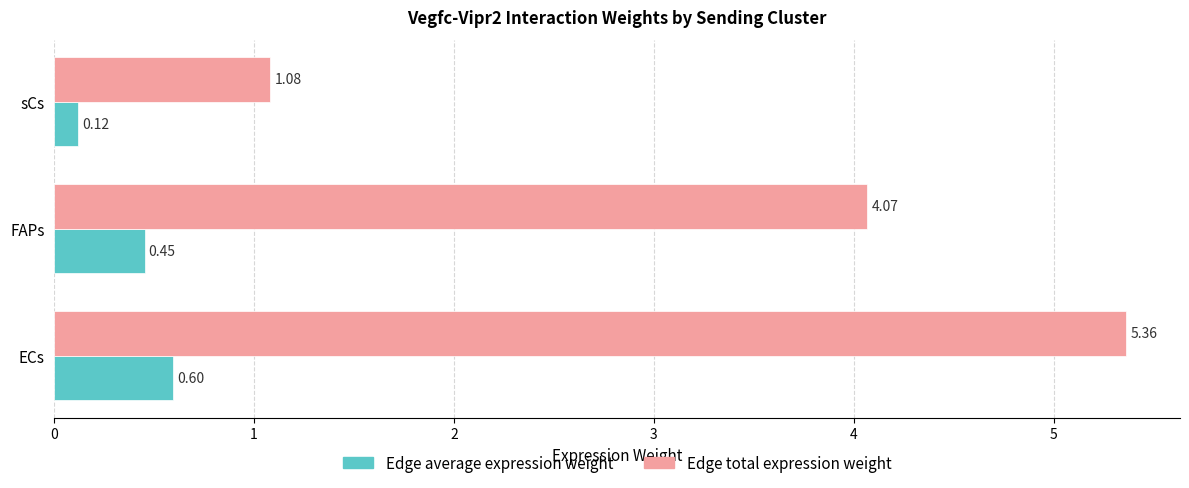

Which category has the lowest value across all series?

sCs